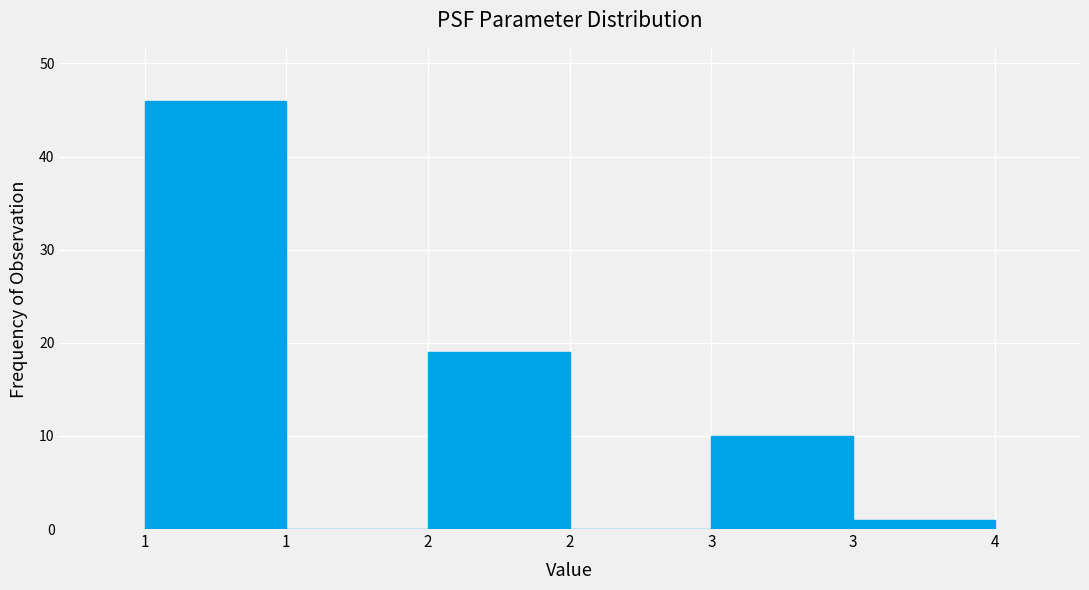

Are the bars horizontal?

No